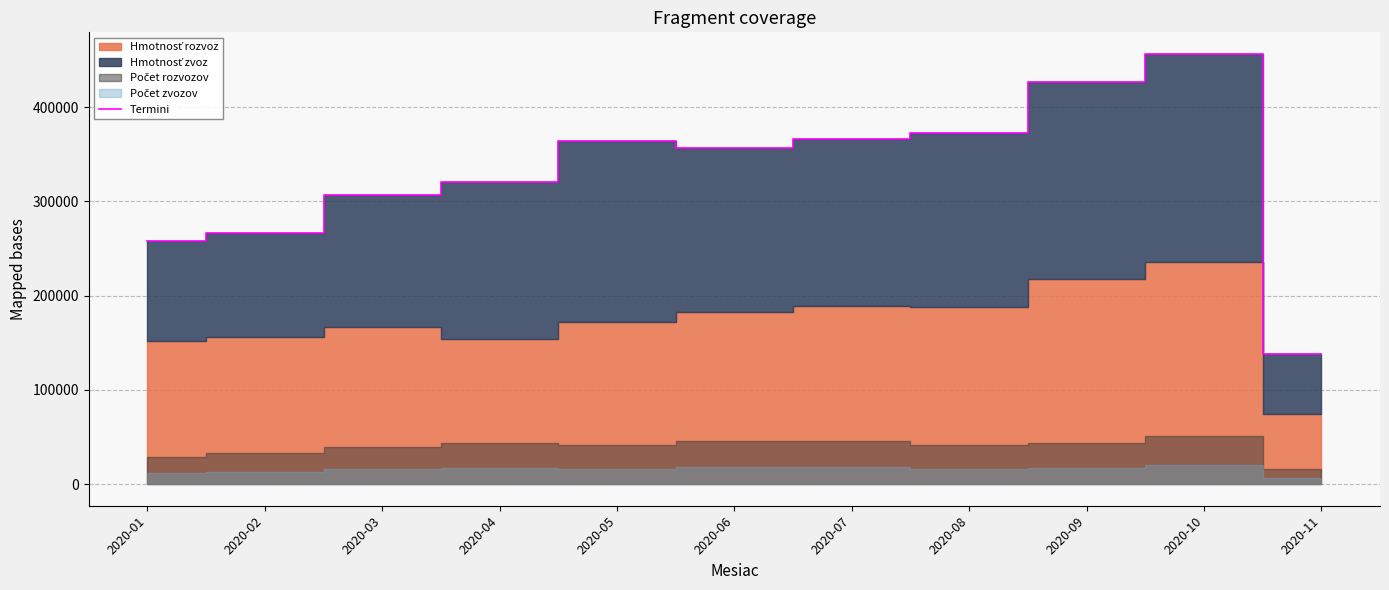

The value at 2020-01 is 257503.5. True or false?

True